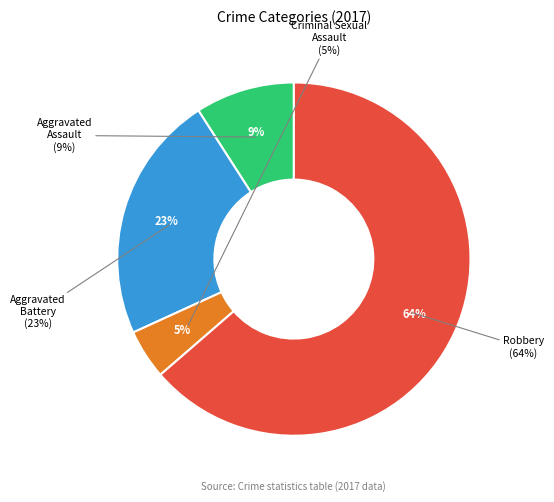

Count the number of slices in the pie.

4